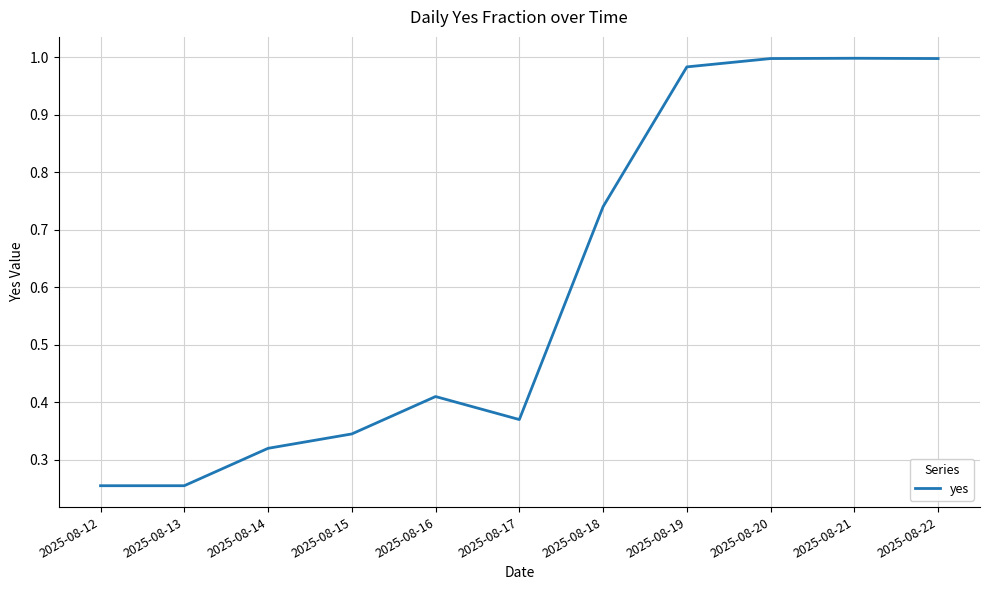

The value at 2025-08-20 is 0.3. True or false?

False